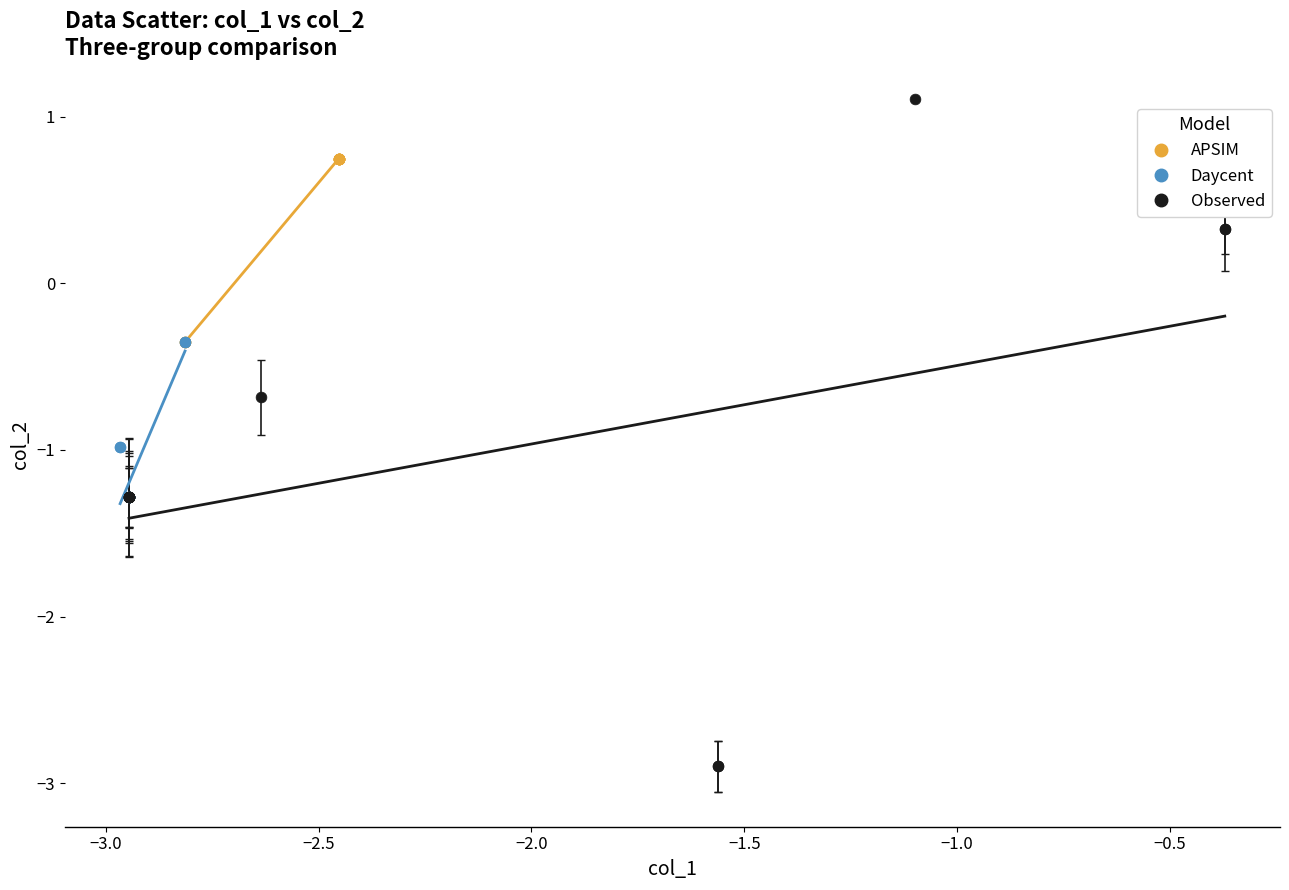

Which series has the widest spread of Y values?

Observed